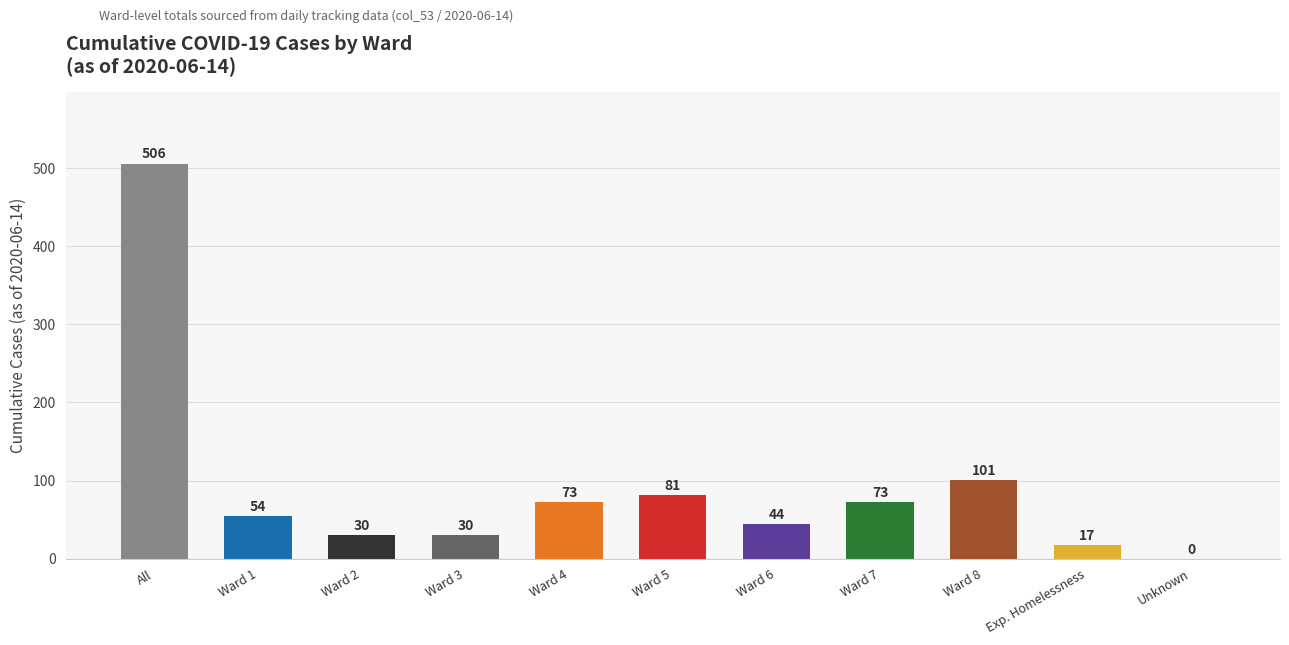

The chart shows a value of 54 at Ward 1. True or false?

True